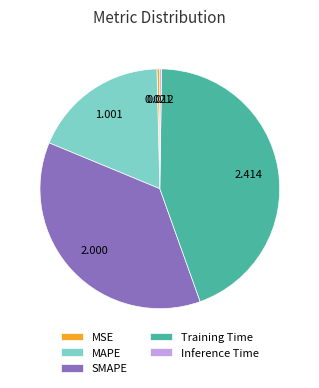

What is the largest slice in the pie chart?

Training Time